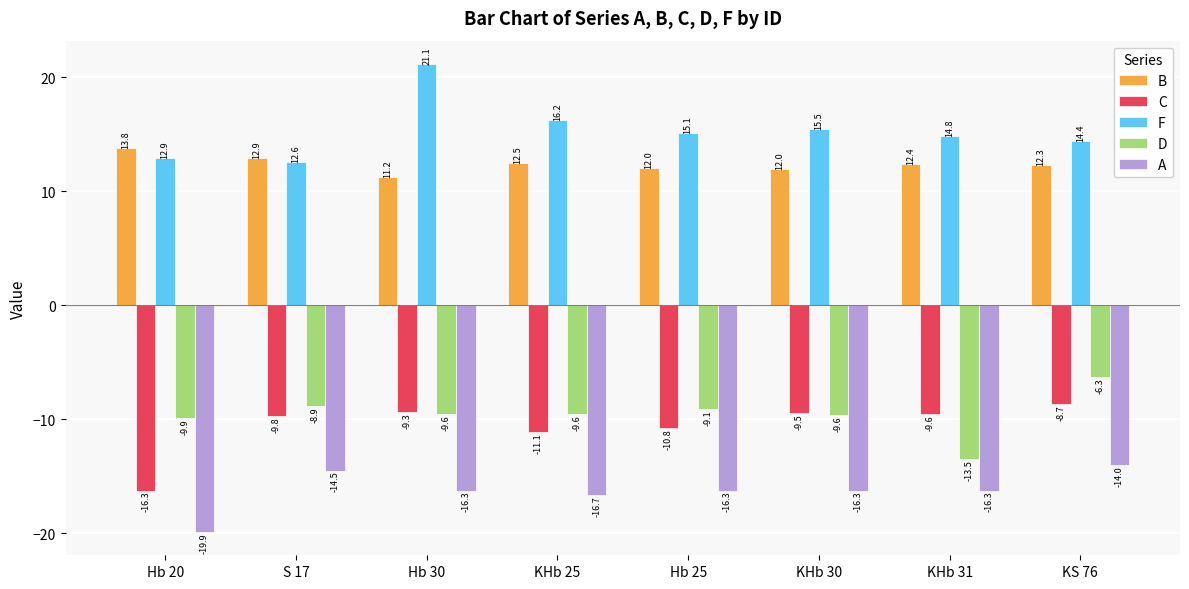

Is the value of F at Hb 20 greater than the value of A at KHb 31?

Yes